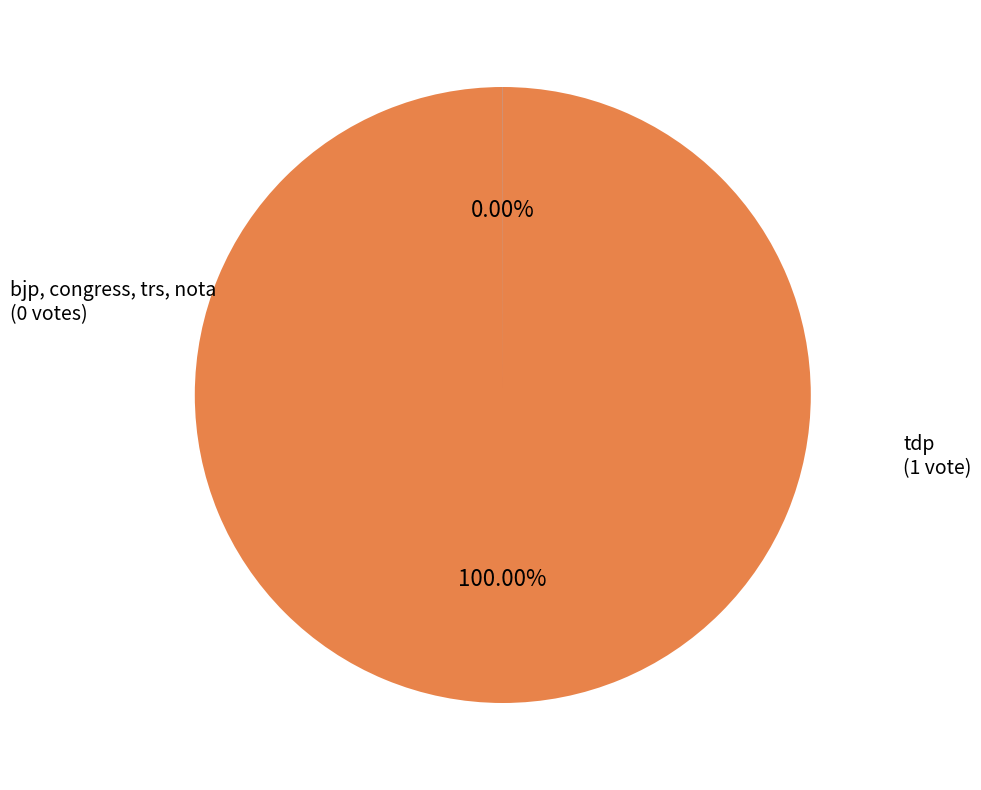

Is there any slice that represents more than half of the pie?

Yes